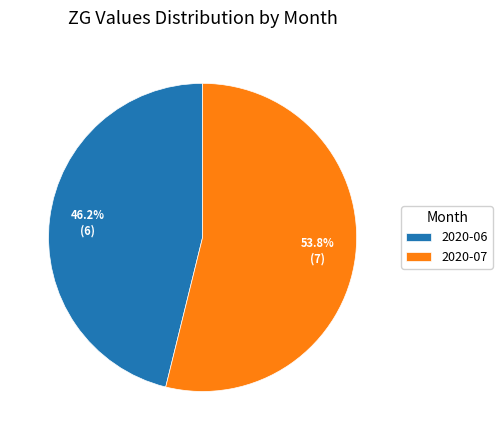

How many segments does this pie chart have?

2